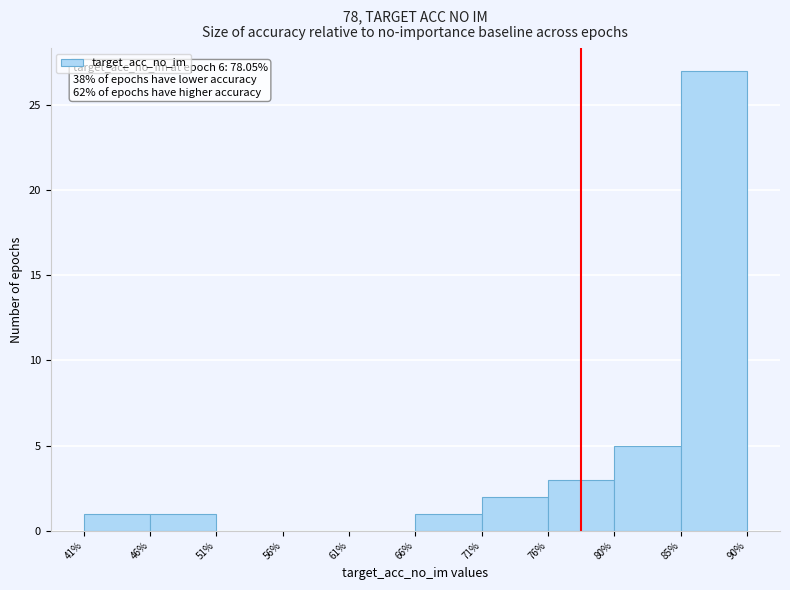

Over which range of the x-axis is the bar tallest?

85% to 90%